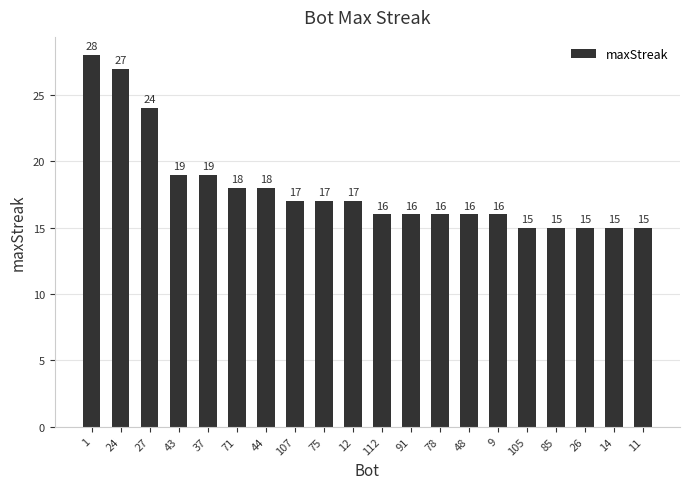

The value at 112 is 6. True or false?

False